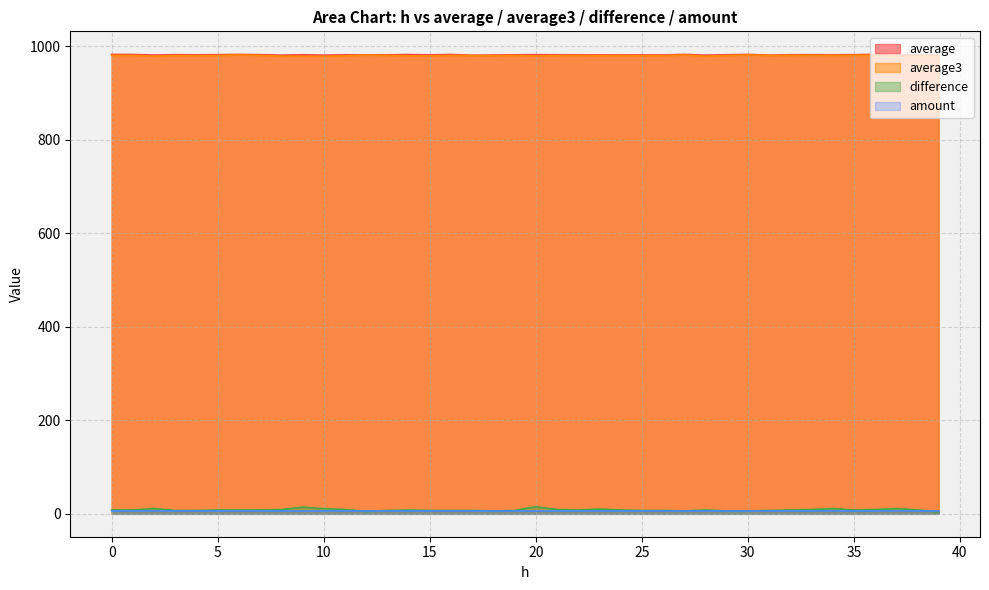

In average, how many points are higher than both neighbors (excluding endpoints)?

12